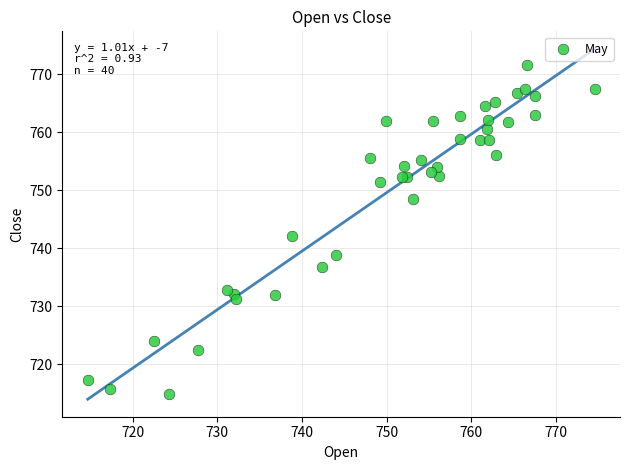

What Y value in the scatter plot is closest to 743?

742.2